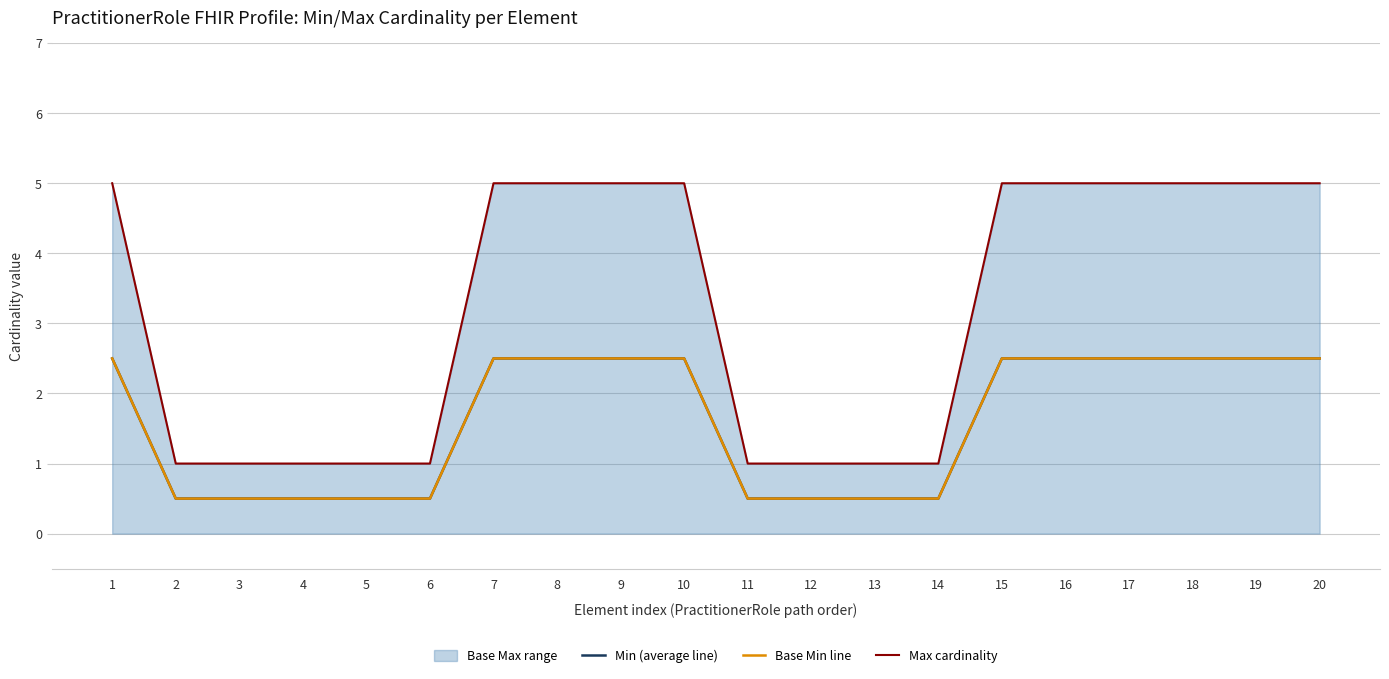

At which label is Min (average line) closest to 1?

2